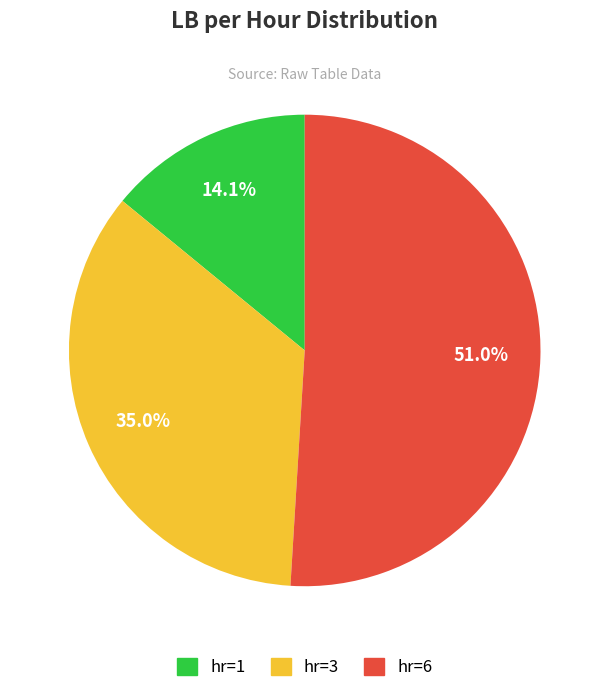

Is there any slice that represents more than half of the pie?

Yes